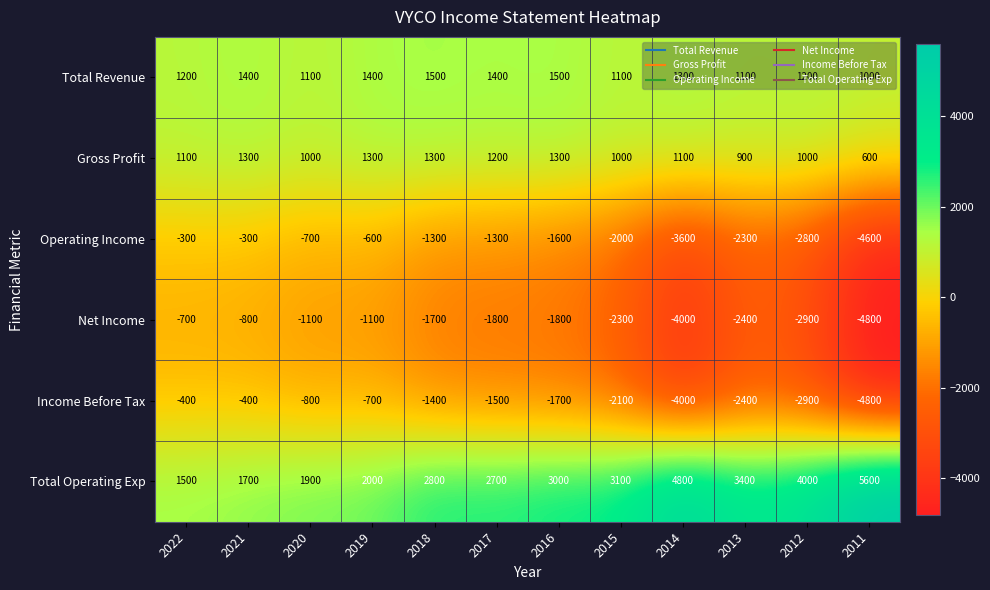

What is the greatest value displayed?

5600